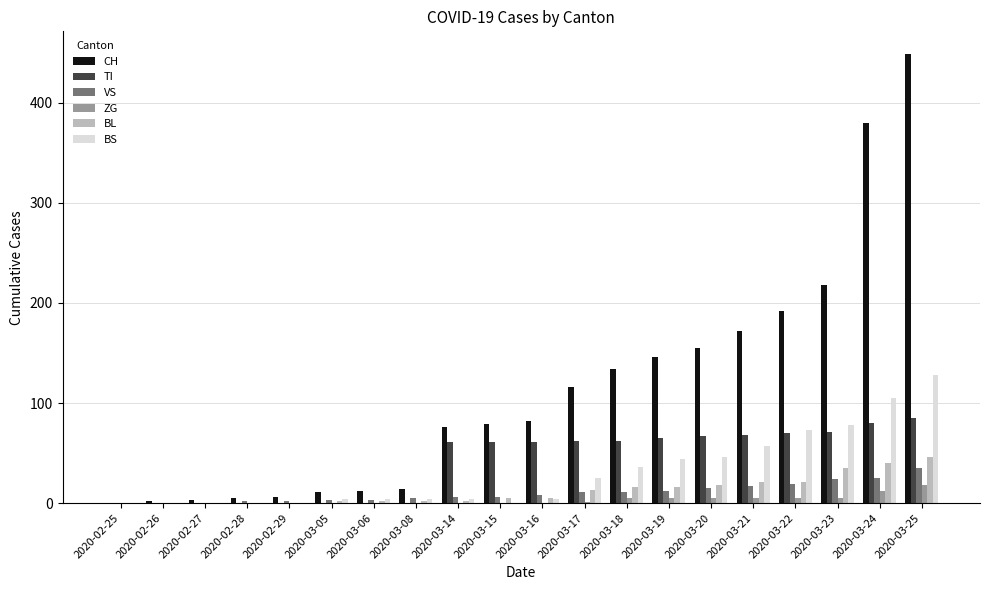

At which category is the sum across all series the highest?

2020-03-25